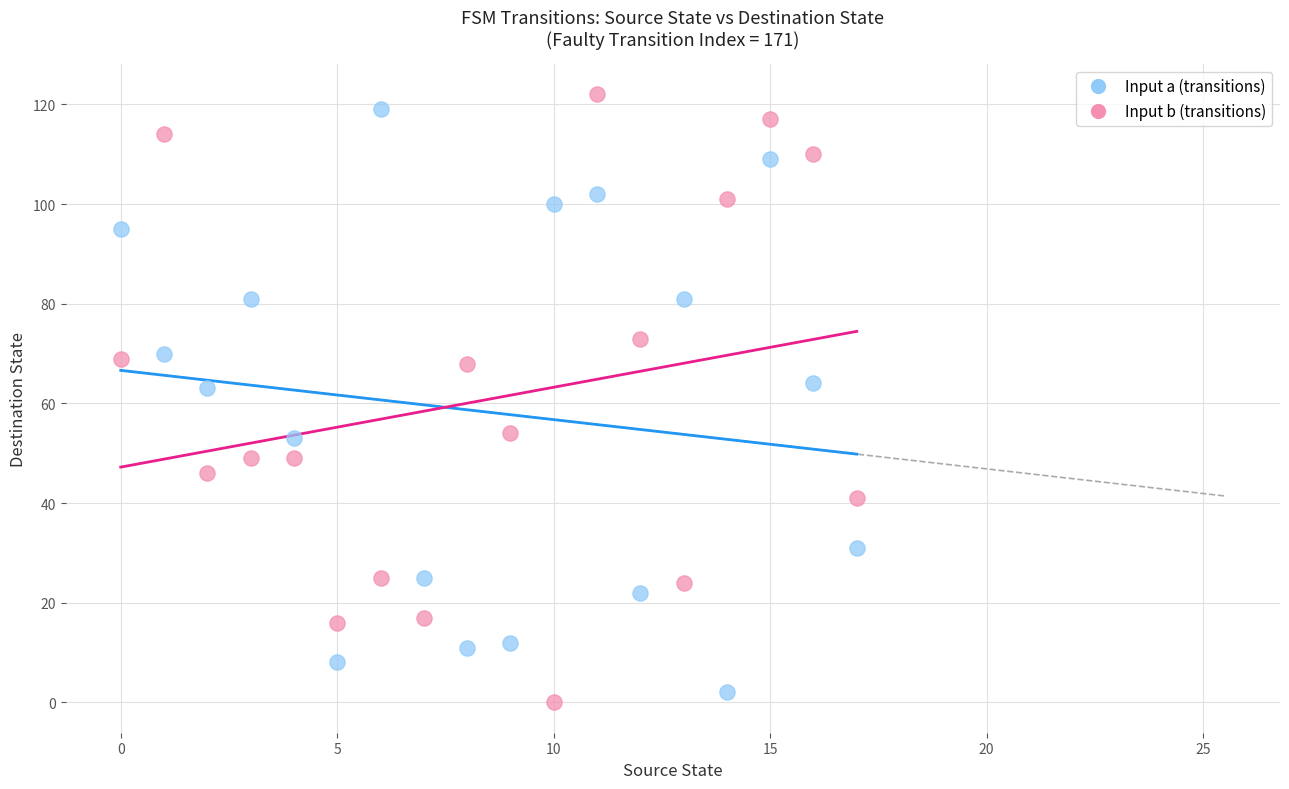

What are all the series names shown in the legend?

Input a (transitions), Input b (transitions)